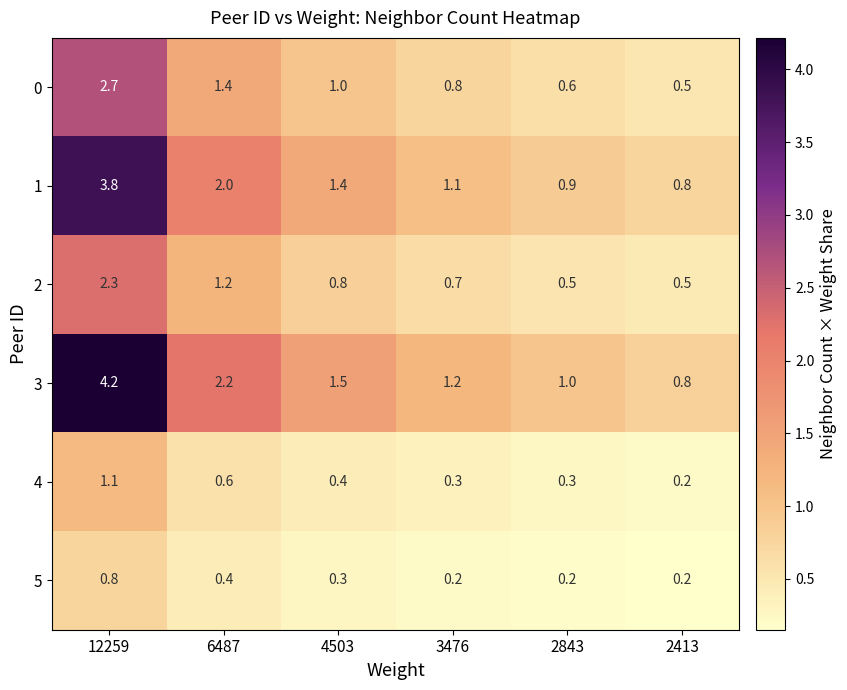

What is the difference between the maximum and minimum values in the 2 series?

1.8